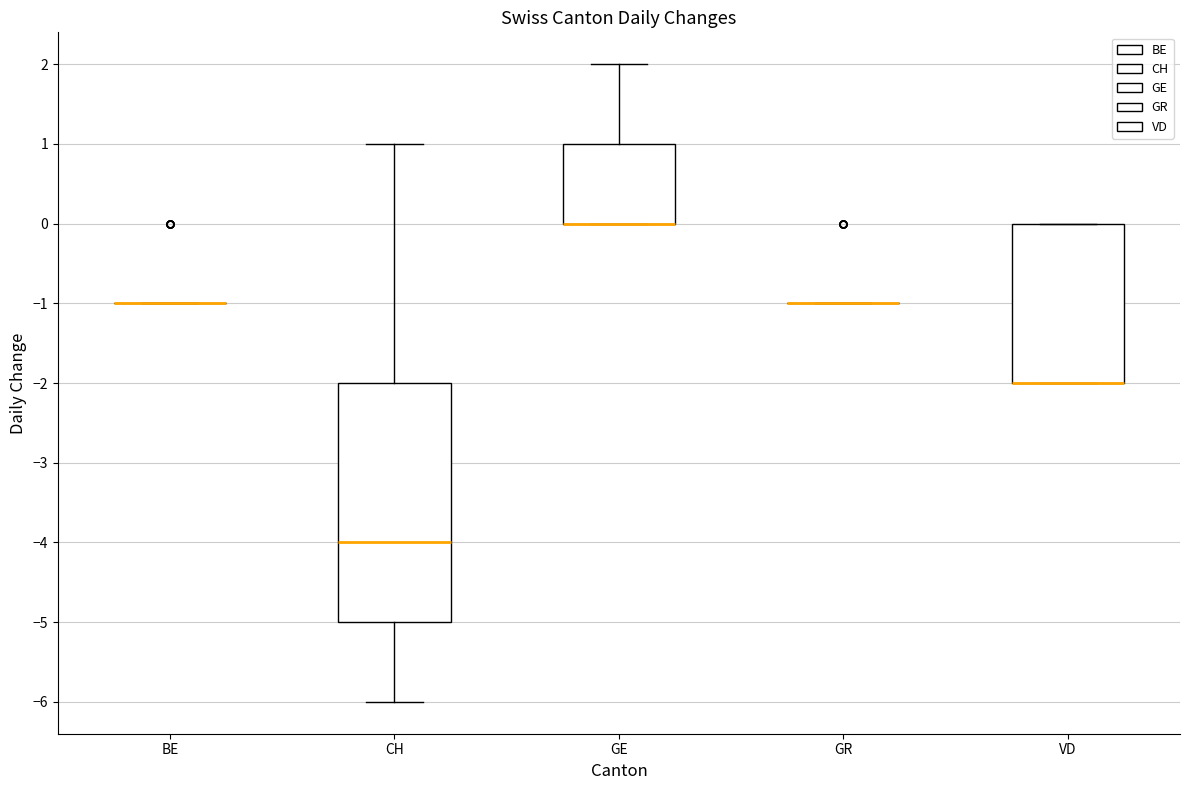

Reading left to right, read every box against the y-axis: the position of its median line, the range the box covers, and the ends of its whiskers. The values are not printed on the chart, so give them approximately, as read against the axis.

BE: box collapsed to a line at -1, whiskers -1 to -1
CH: median -4, box -5 to -2, whiskers -6 to 1
GE: median 0 (drawn on the box's lower edge), box 0 to 1, whiskers 0 to 2
GR: box collapsed to a line at -1, whiskers -1 to -1
VD: median -2 (drawn on the box's lower edge), box -2 to 0, whiskers -2 to 0